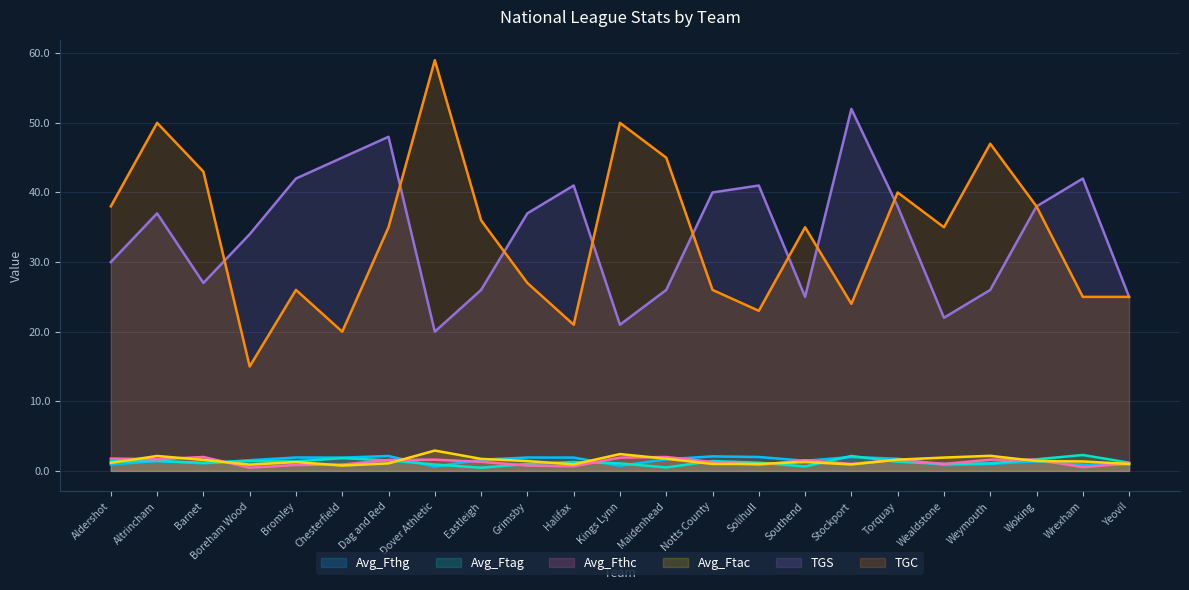

How many interior local valleys does the Avg_Fthc series have?

7